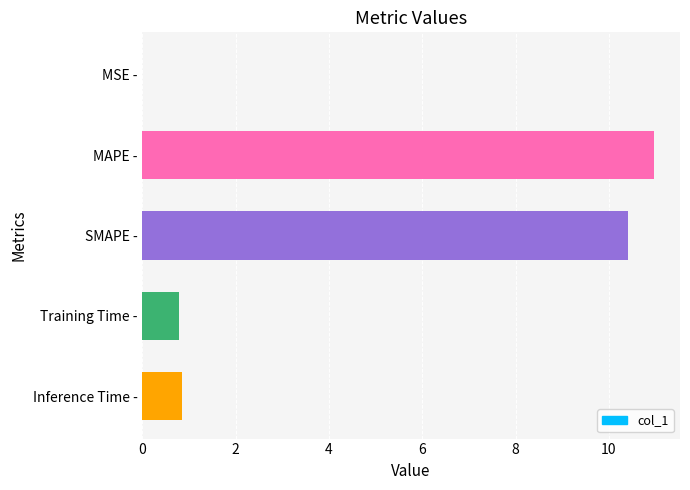

Are the bars horizontal?

Yes